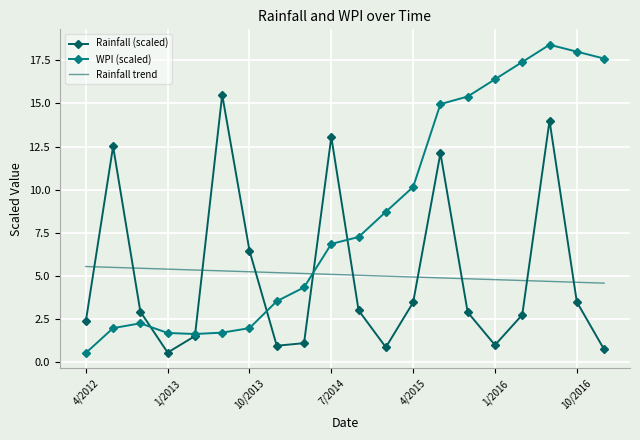

What is the maximum value shown in the chart?

18.4